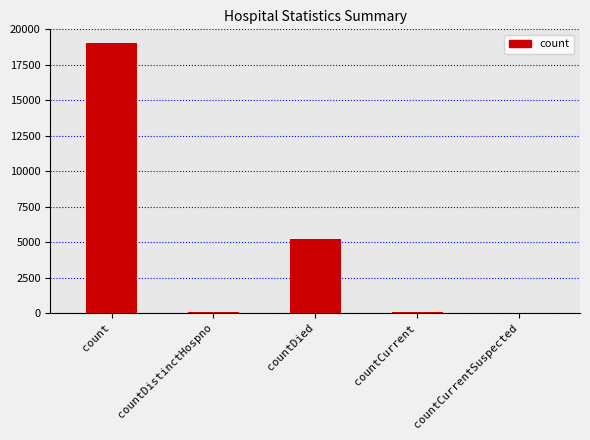

Approximately how many times larger is the value at countDied compared to countDistinctHospno?

138.0